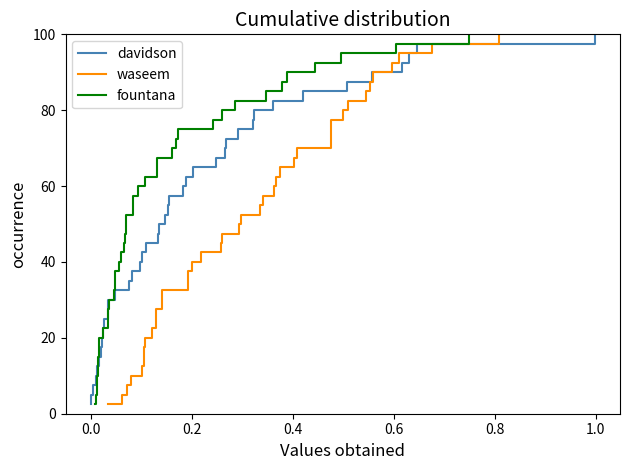

The waseem series shows 38.8 at 27. True or false?

False